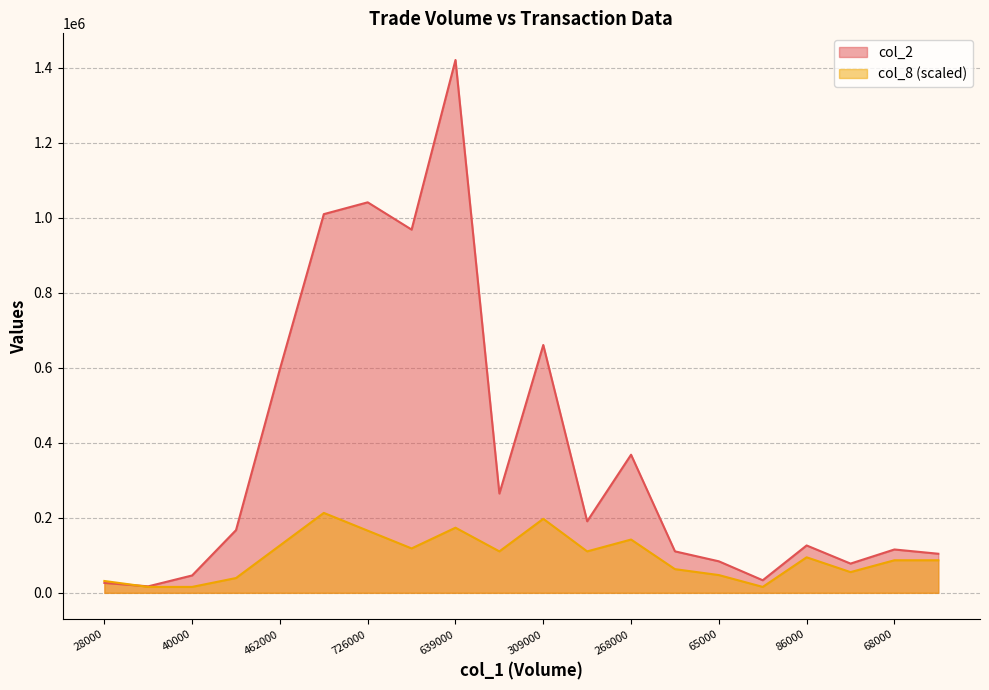

Between which two adjacent categories do col_2 and col_8 first intersect?

28000 and 18000